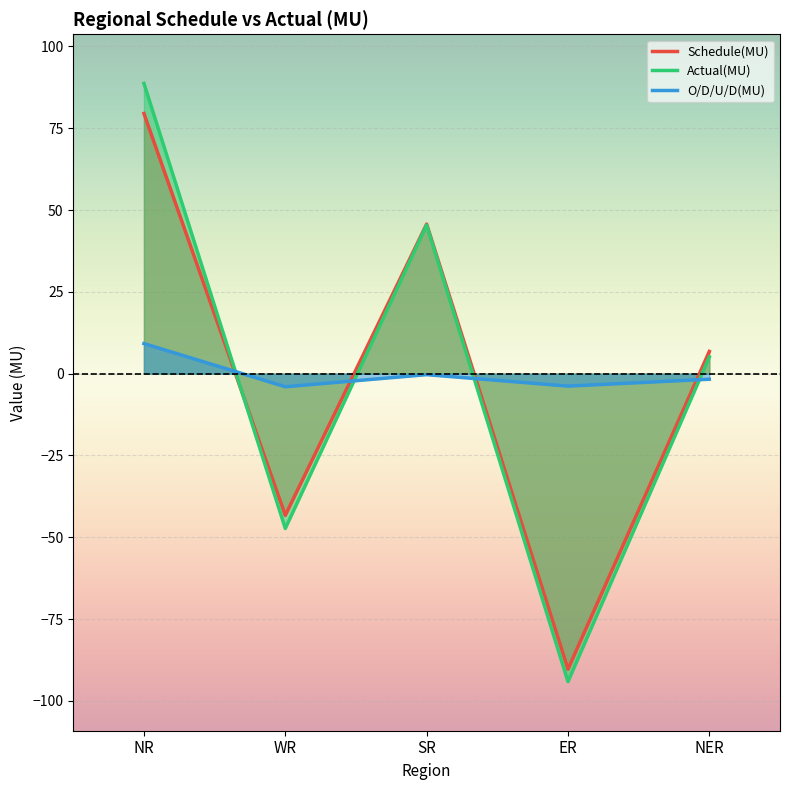

Between WR and NER, which series saw the biggest shift?

Actual(MU)